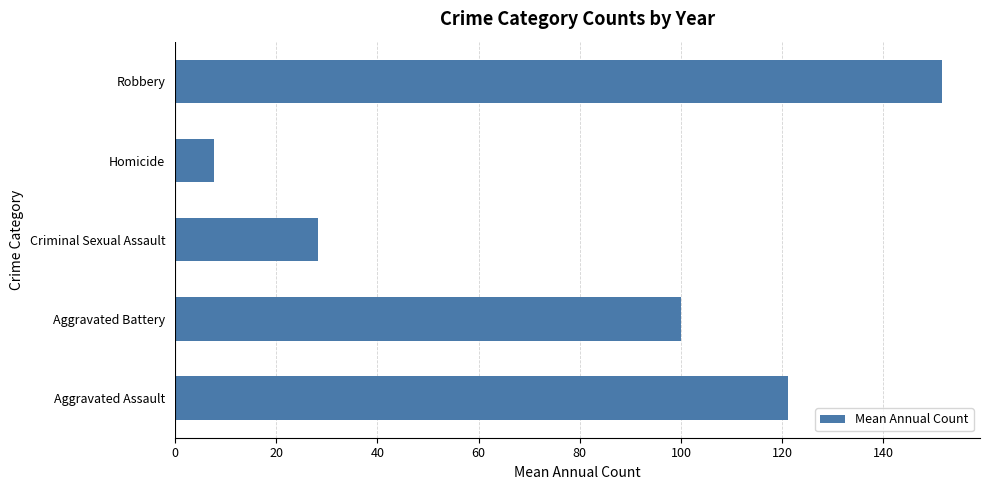

How many data points does each series have?

5